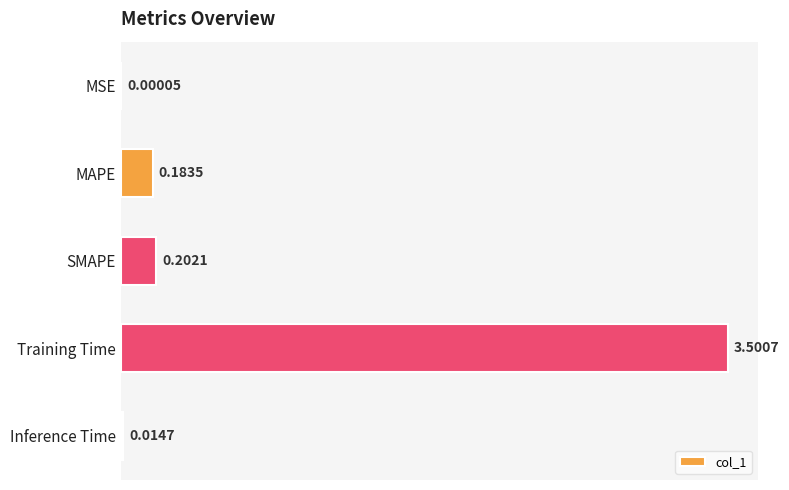

Are the bars horizontal?

Yes